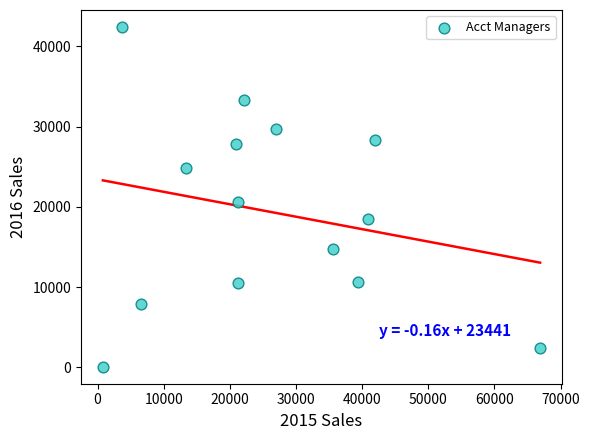

What is the range of Y values (max minus min)?

42333.8